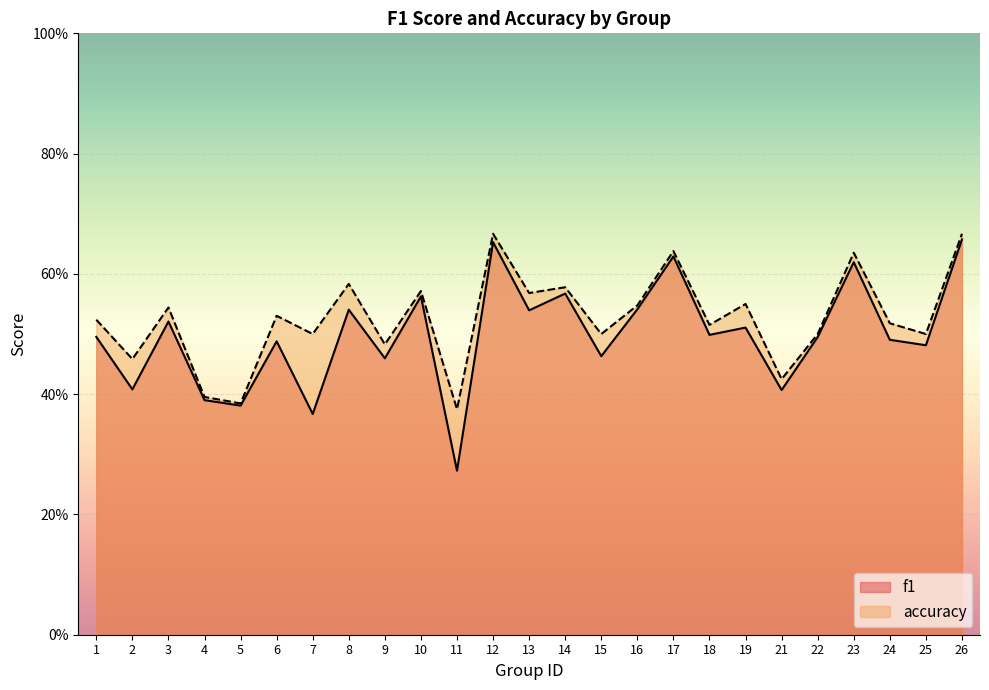

Where is the first local maximum for accuracy?

3